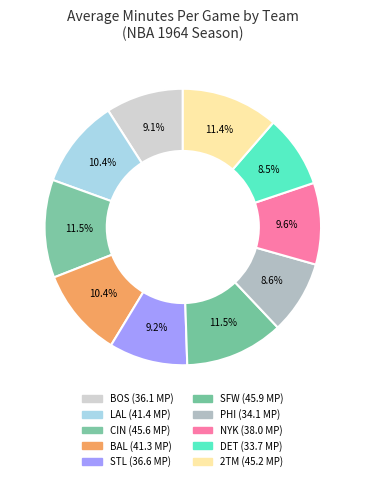

Is it true that PHI is 9% of the pie?

True